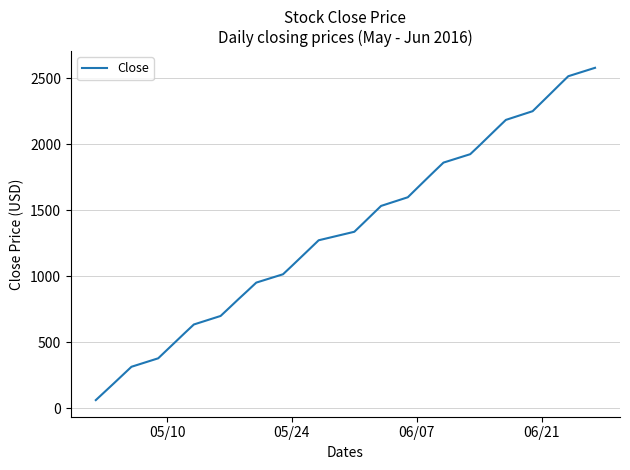

What is the greatest value displayed?

2578.9